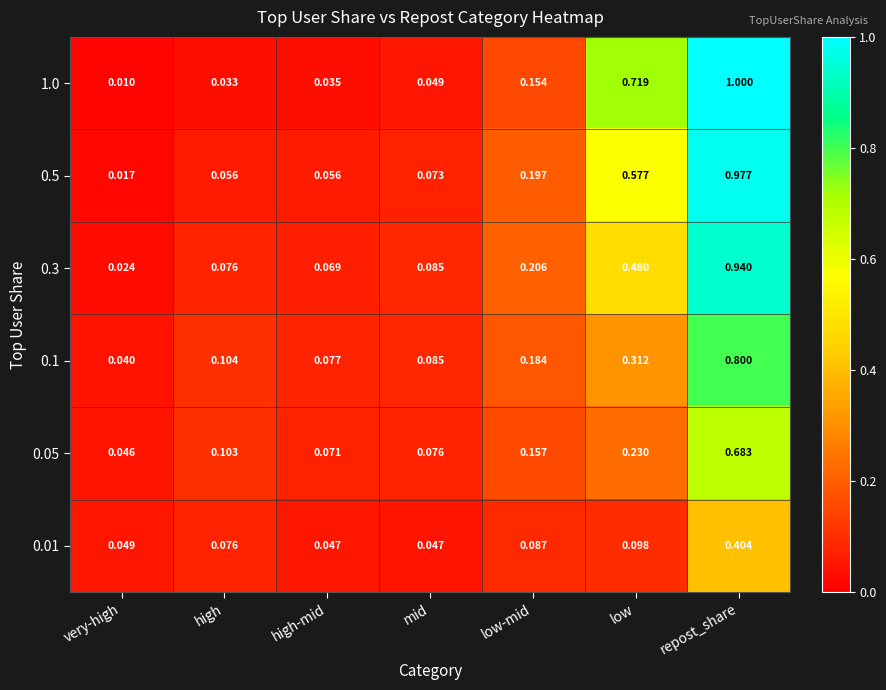

List the labels in order of 0.05 value, largest first.

repost_share, low, low-mid, high, mid, high-mid, very-high